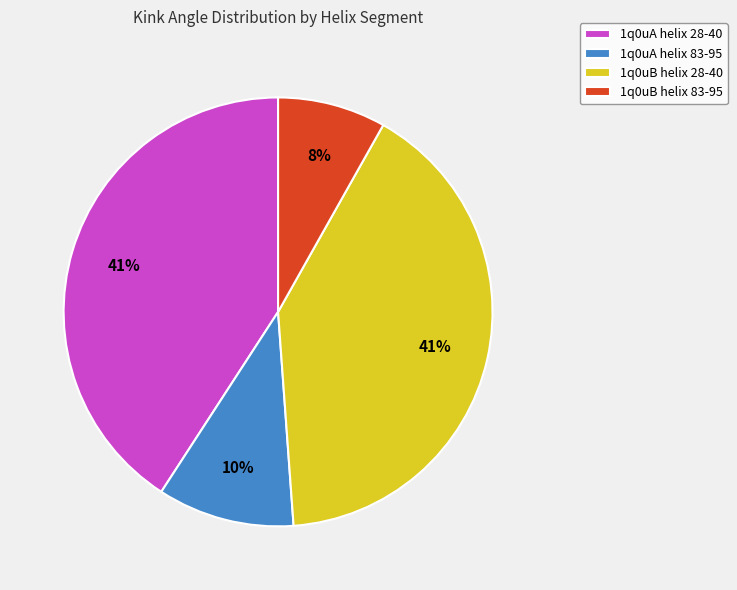

Does 1q0uB helix 28-40 account for over 50% of the chart?

No